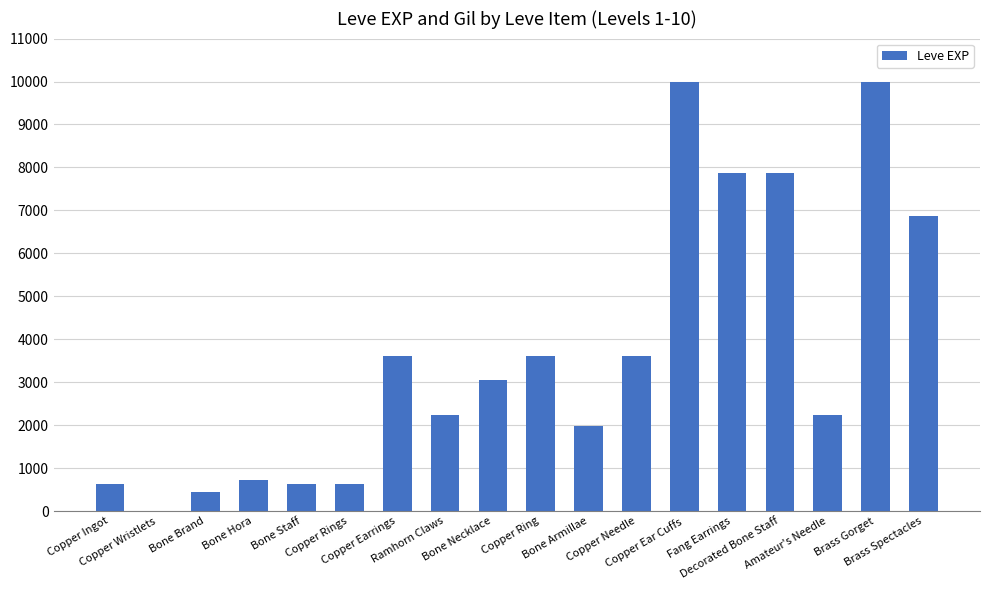

Reading left to right, list all the values displayed in this chart.

Copper Ingot=630	Copper Wristlets=1	Bone Brand=450	Bone Hora=720	Bone Staff=630	Copper Rings=630	Copper Earrings=3600	Ramhorn Claws=2230	Bone Necklace=3040	Copper Ring=3600	Bone Armillae=1980	Copper Needle=3600	Copper Ear Cuffs=9990	Fang Earrings=7880	Decorated Bone Staff=7880	Amateur's Needle=2230	Brass Gorget=9990	Brass Spectacles=6880